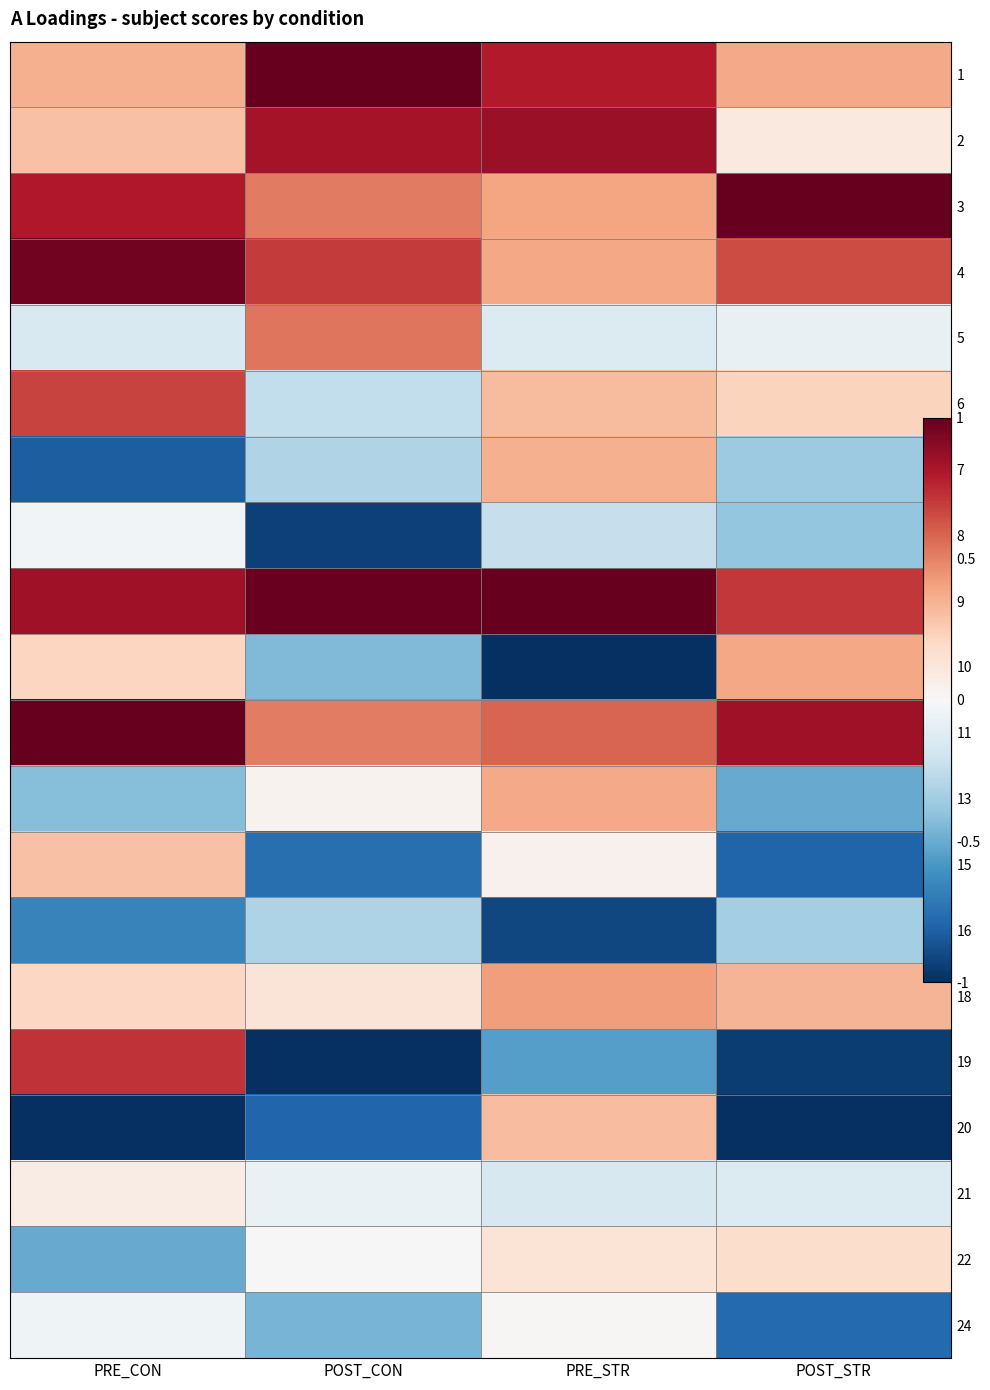

What is the greatest value displayed?

1.0